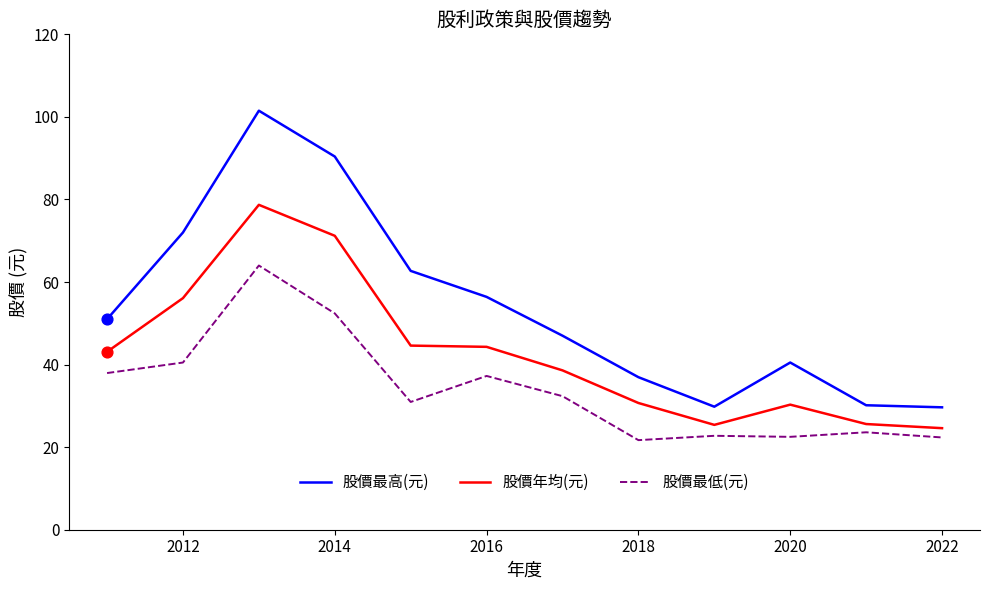

Which series has the largest total across all categories?

股價最高(元)